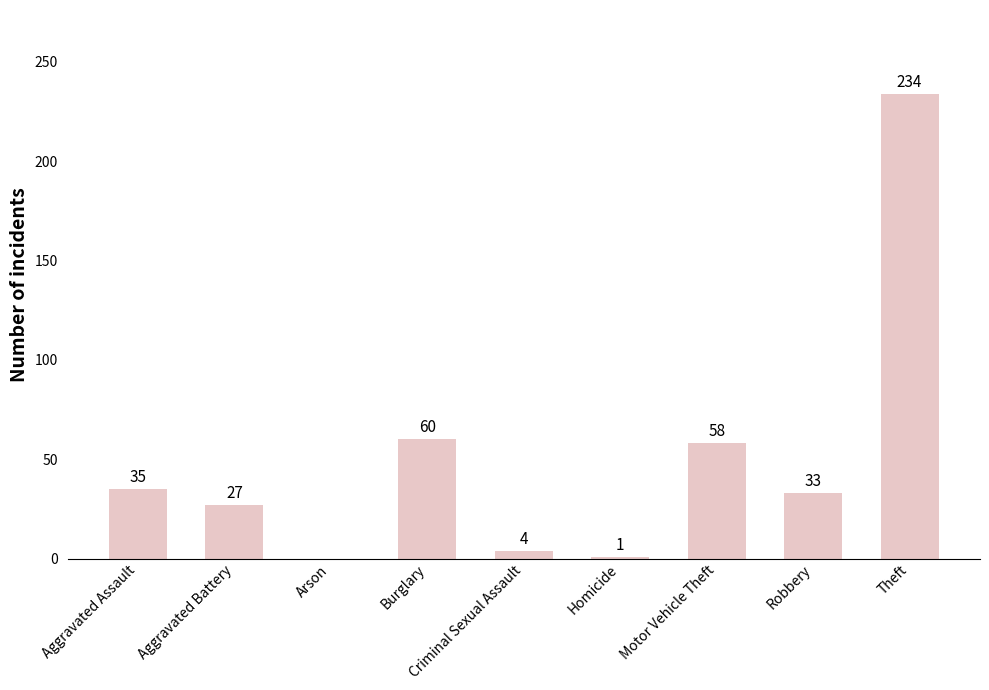

What is the sum of all values?

452